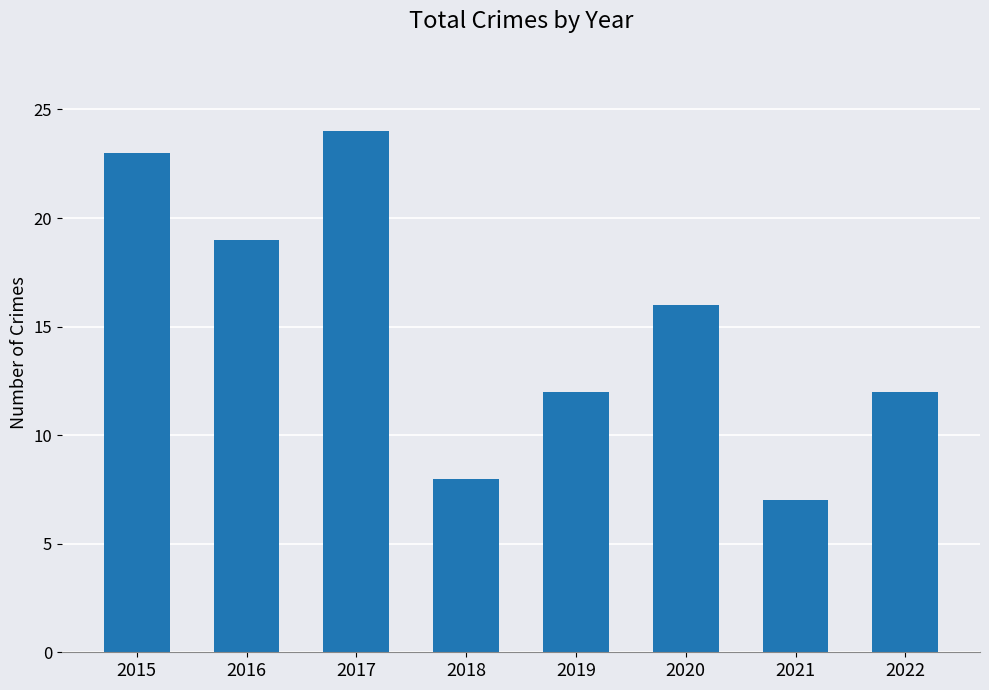

What is the difference between the values at 2022 and 2021?

5